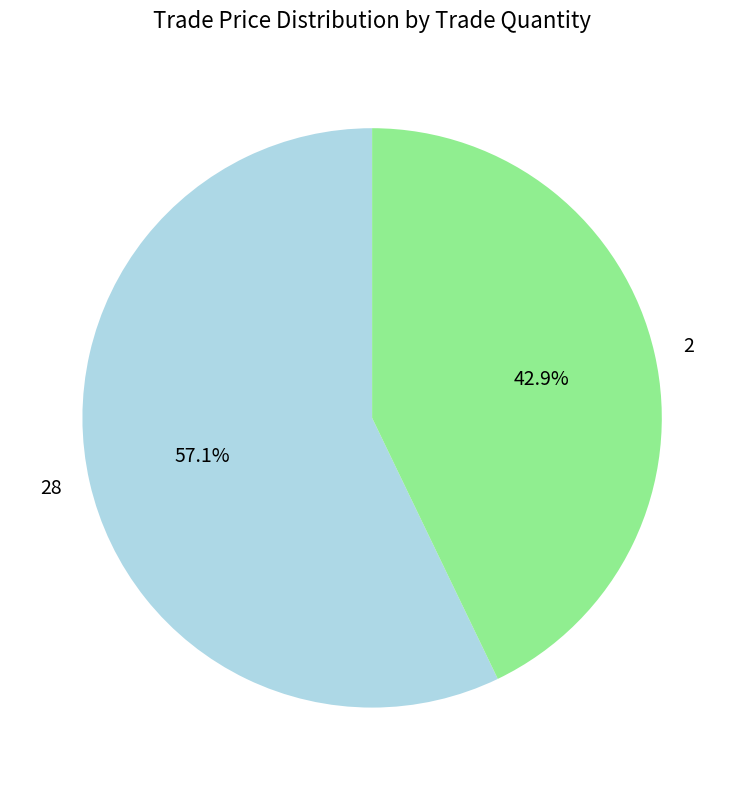

Rank the categories by value from lowest to highest.

2, 28